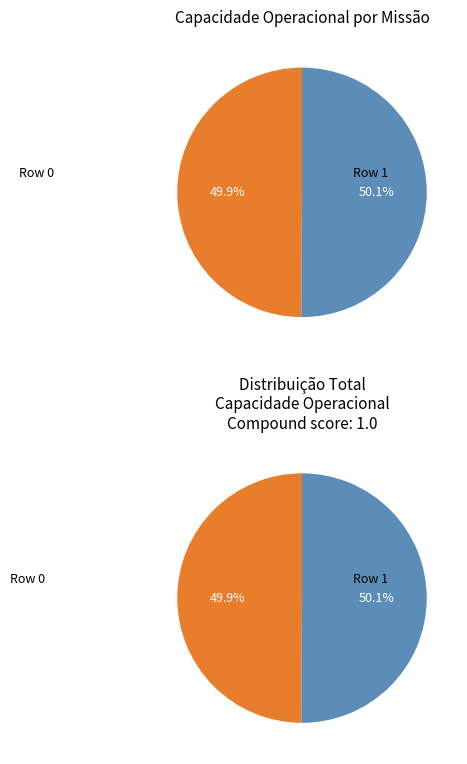

Rank the categories by value from highest to lowest.

Row 1, Row 0